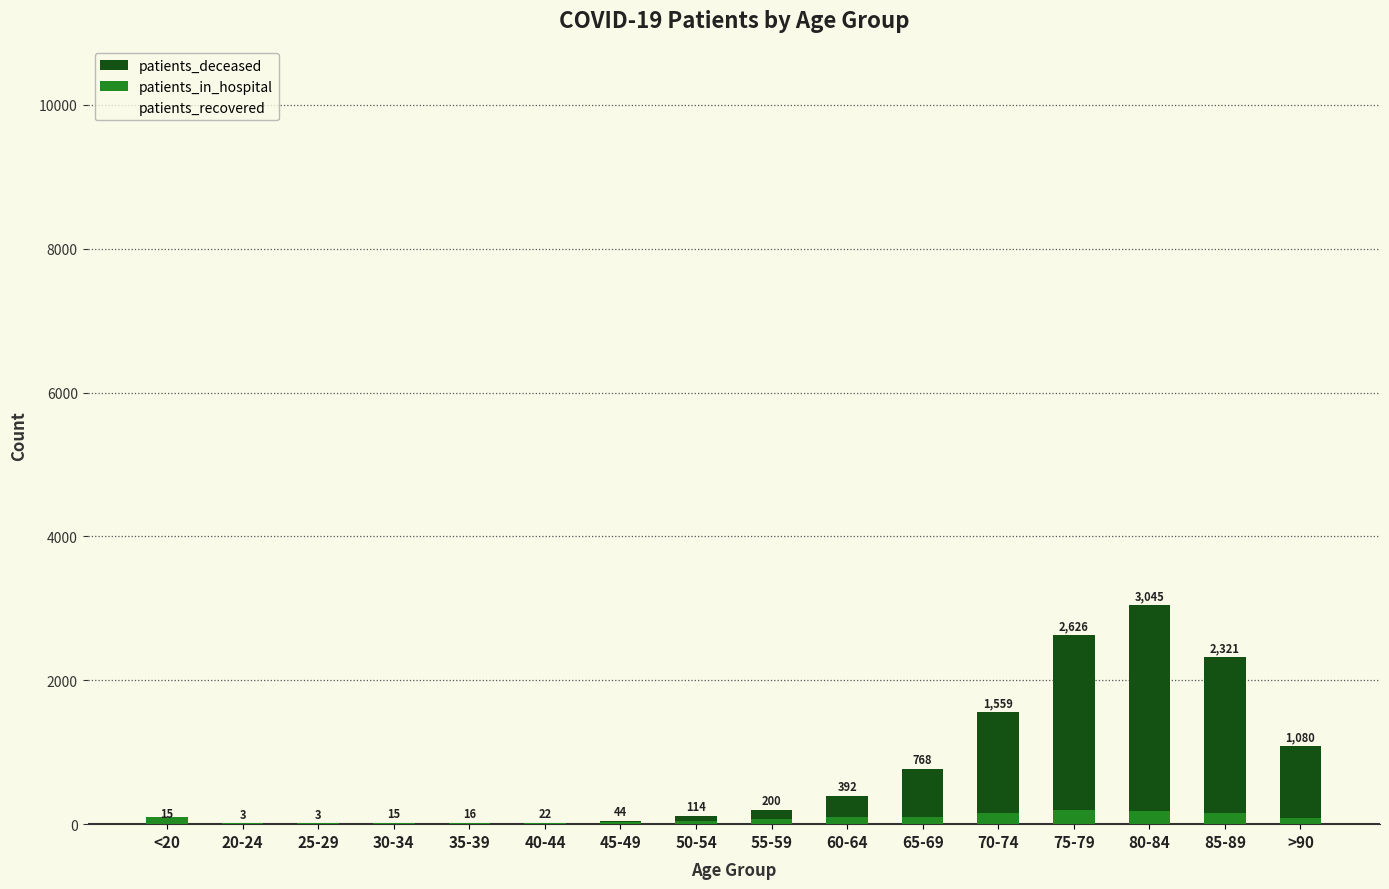

At 75-79, list the series in order from largest to smallest.

patients_recovered, patients_deceased, patients_in_hospital